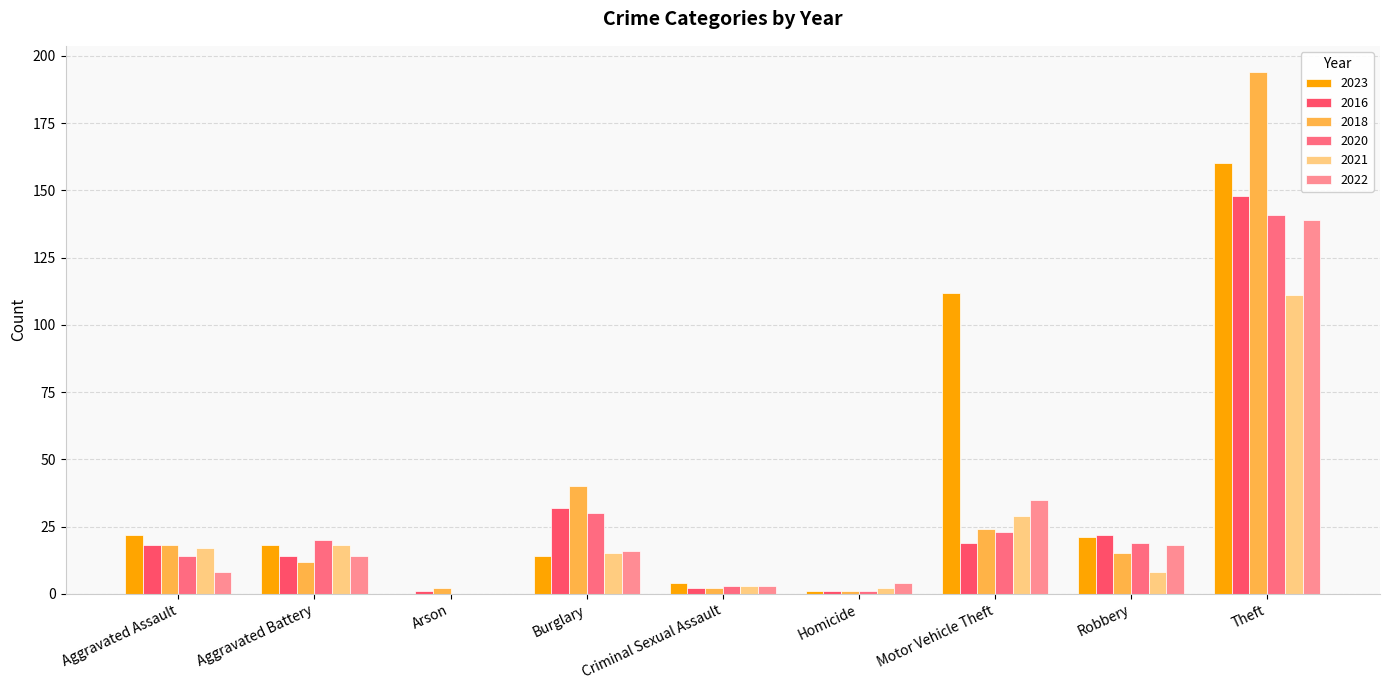

True or false: 2022 has a value of 24 at Burglary.

False